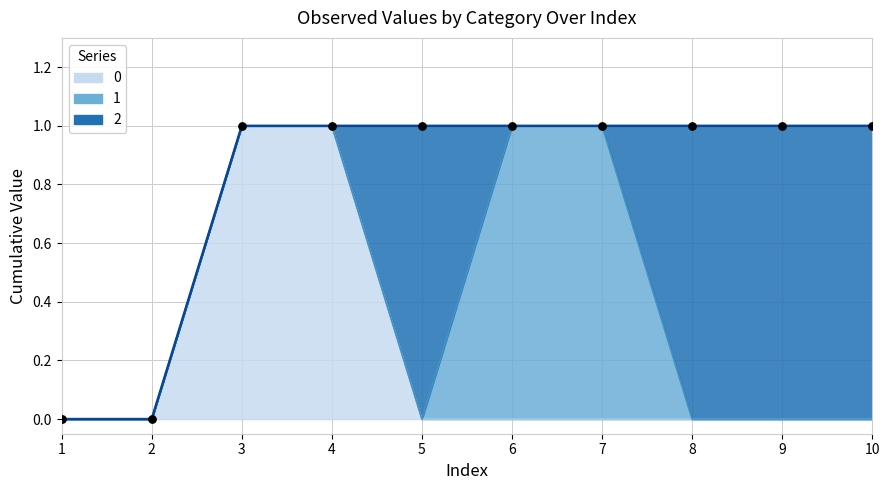

Is the value of 2 at 4 greater than the value of 0 at 8?

No